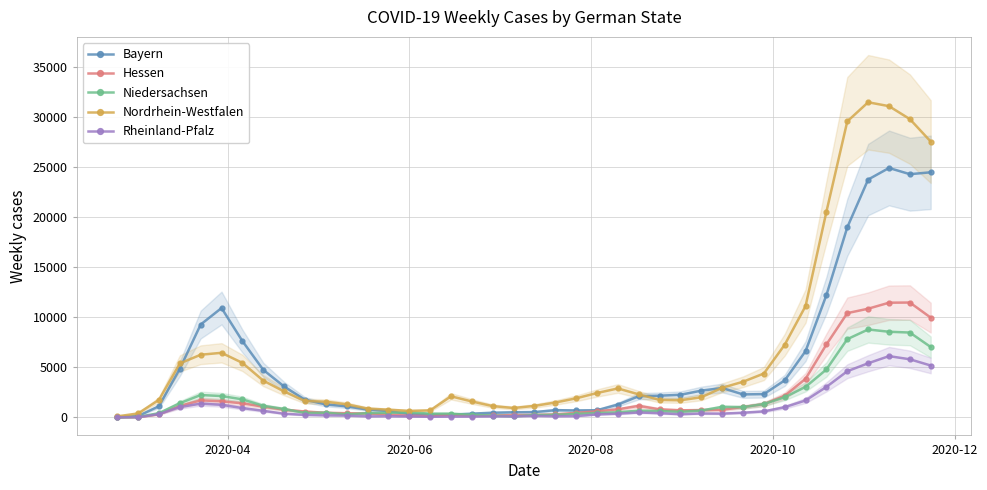

What is the sum of all Niedersachsen values?

71832